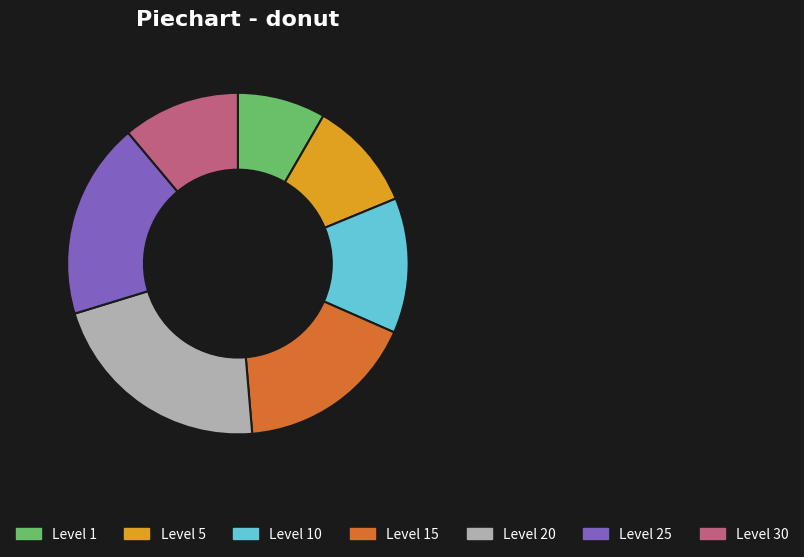

Which slice is the largest?

Level 20